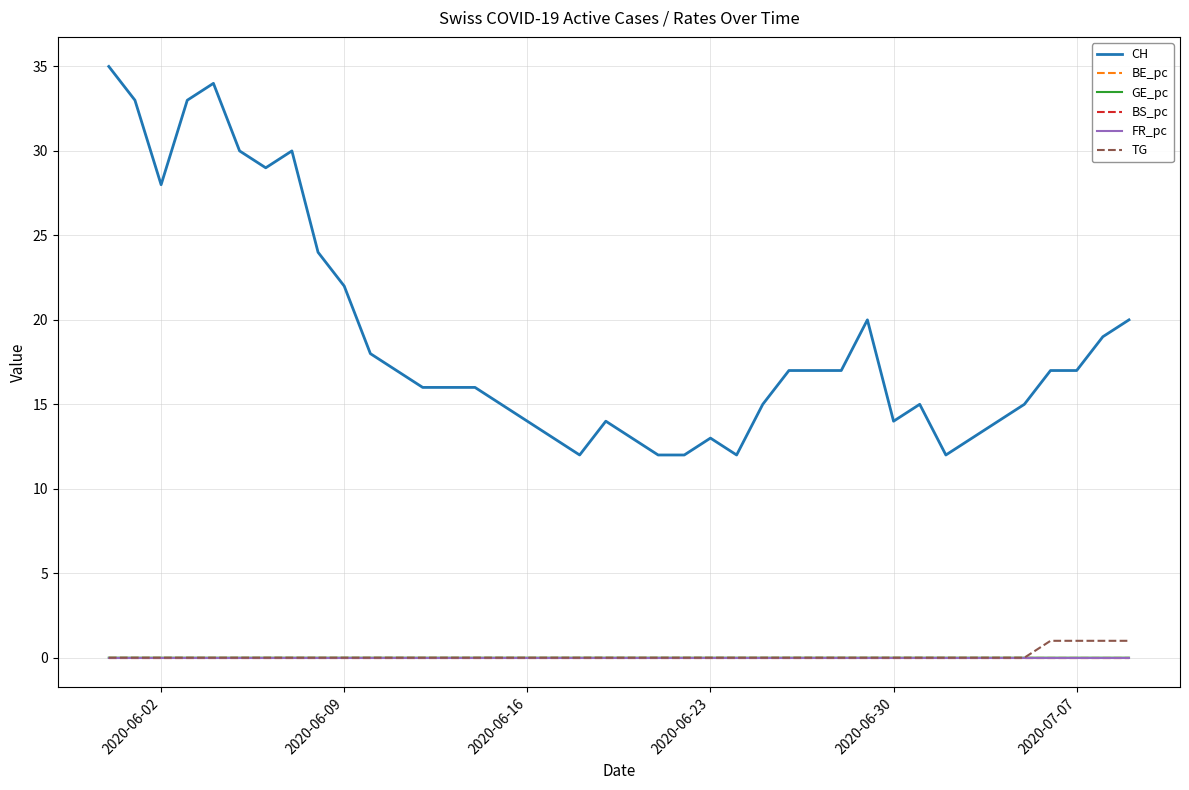

Does the chart display data point markers on the line(s)?

No